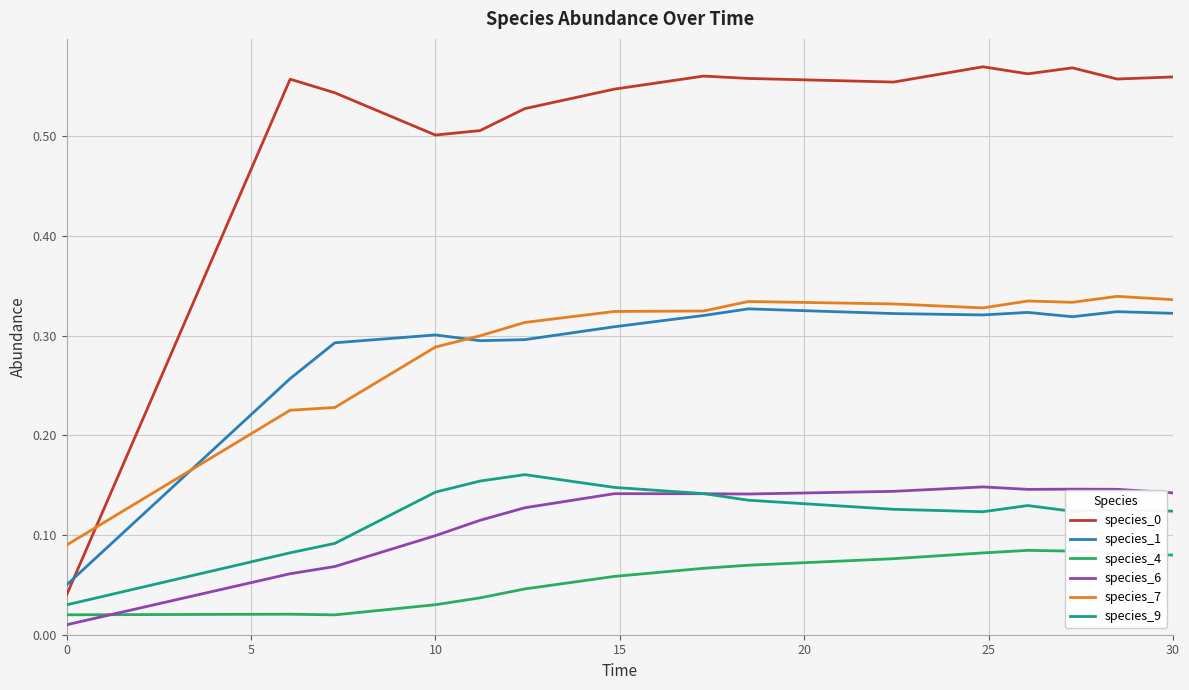

True or false: species_0 and species_6 intersect in this chart.

False